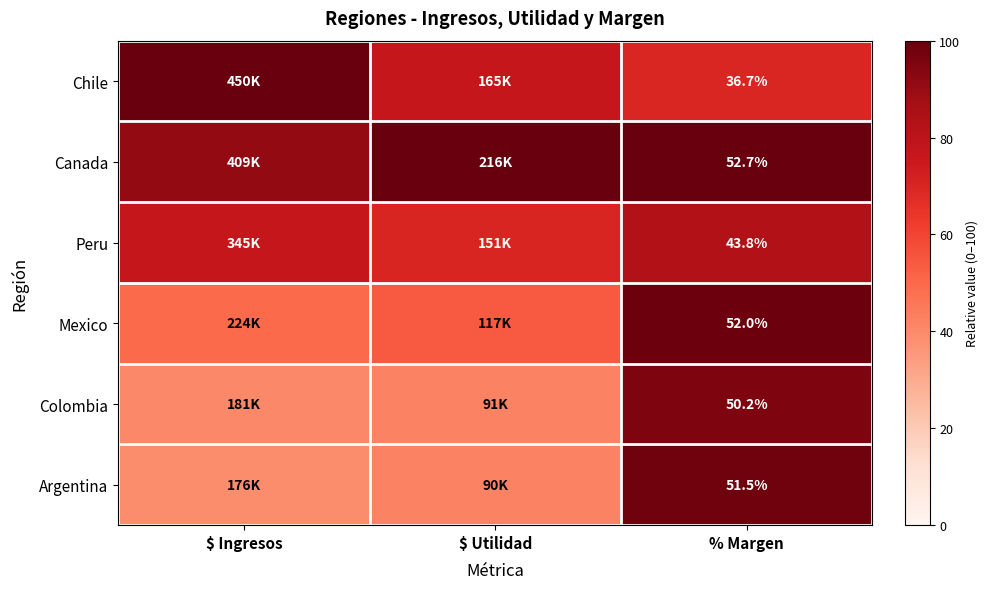

Is the value of Colombia at % Margen greater than the value of Peru at % Margen?

Yes